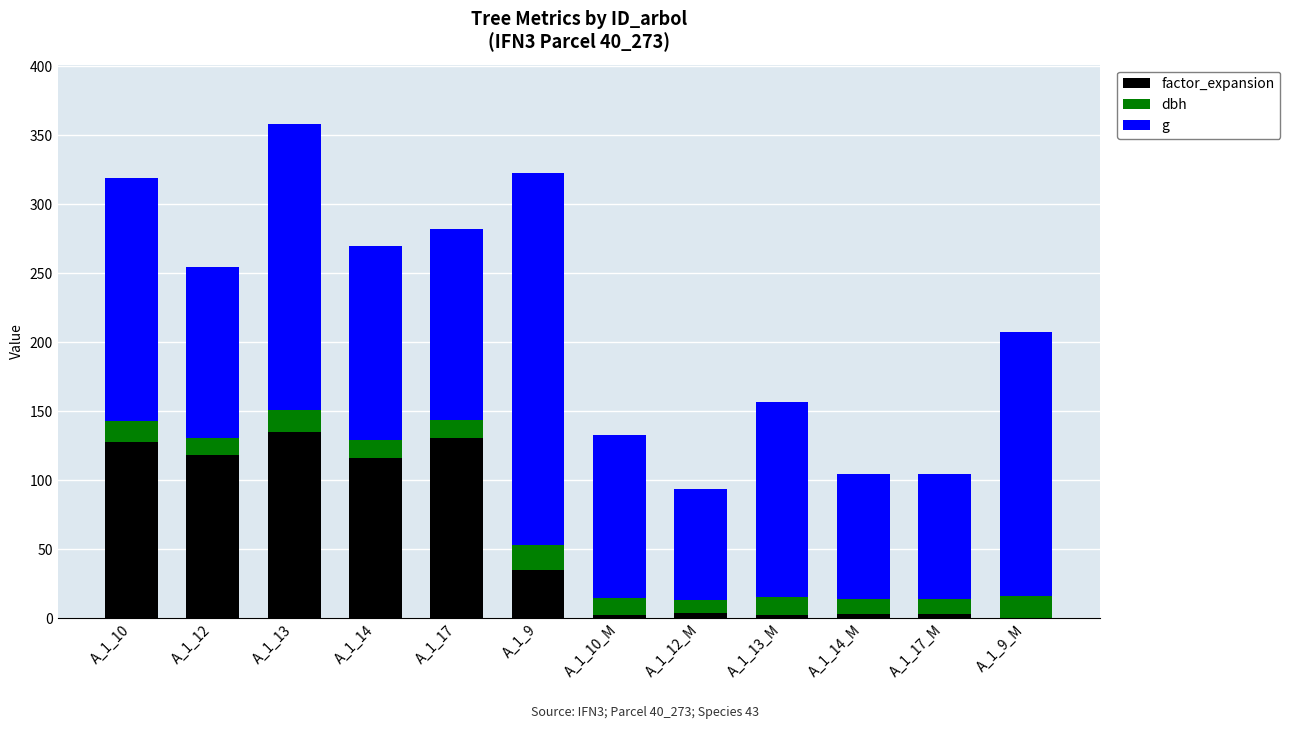

At which label is factor_expansion closest to 67?

A_1_9